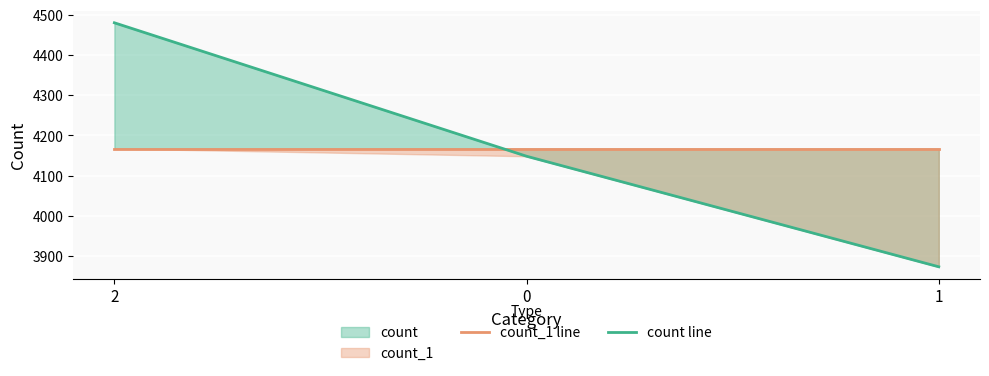

List the labels in order of count line value, largest first.

2, 0, 1